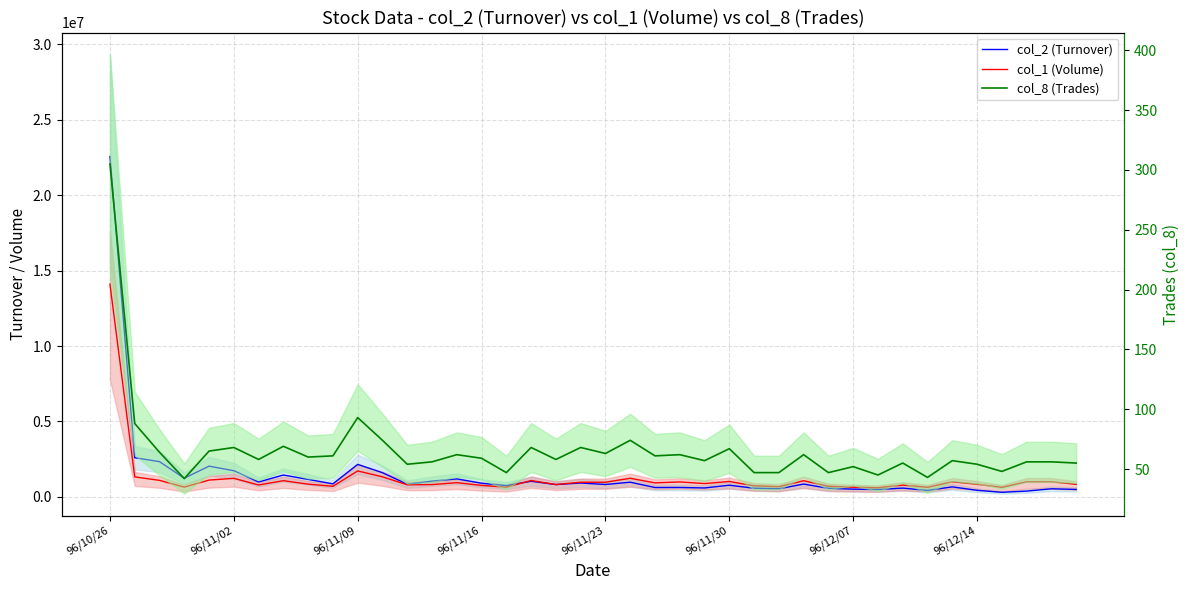

At 28, list the series in order from largest to smallest.

col_1 (Volume), col_2 (Turnover), col_8 (Trades)